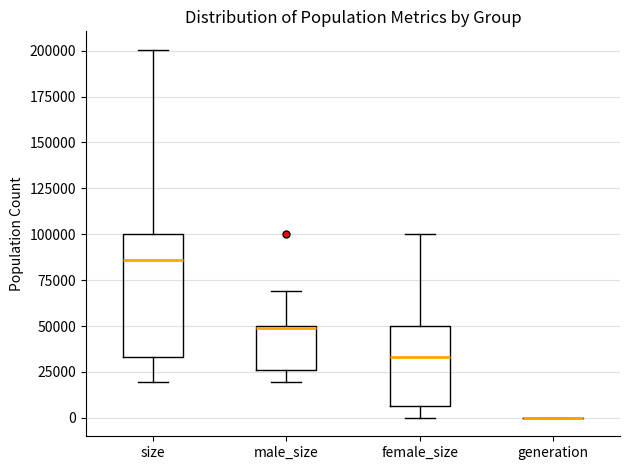

Which box is the tallest, from its lower edge to its upper edge?

size